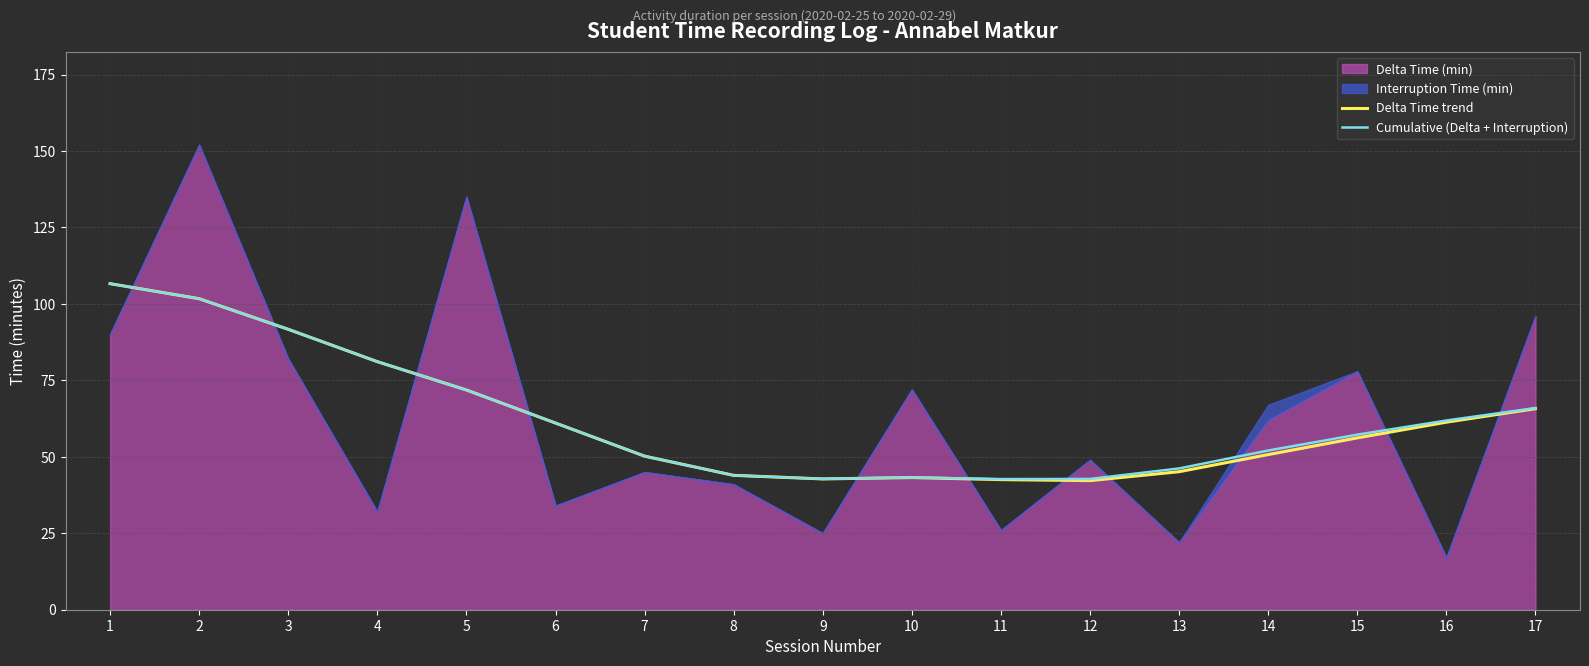

In Delta Time trend, how many points are higher than both neighbors (excluding endpoints)?

1